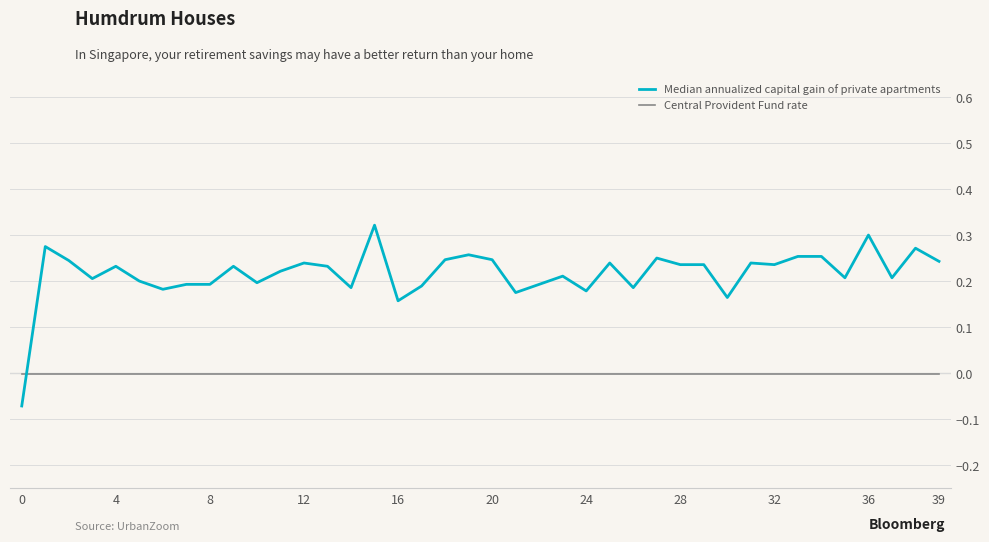

What are all the series names shown in the legend?

Median annualized capital gain of private apartments, Central Provident Fund rate